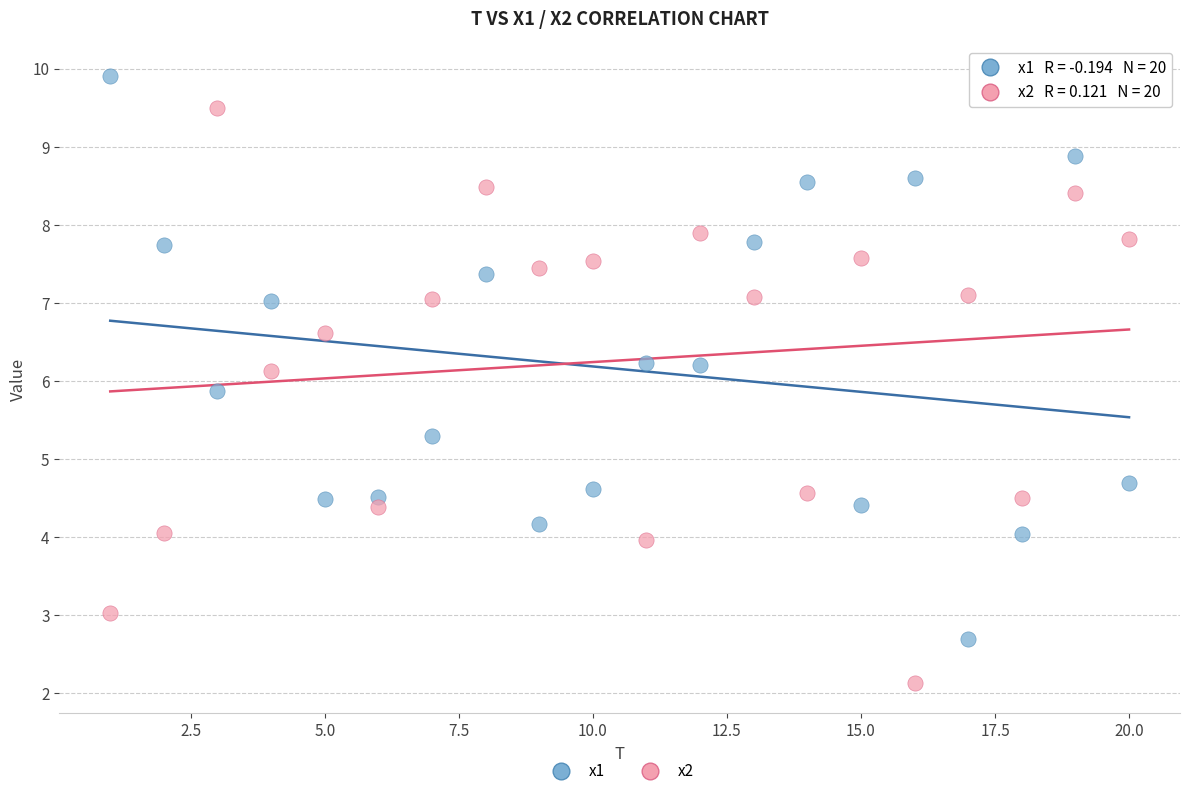

Which series contains the highest Y value?

x1